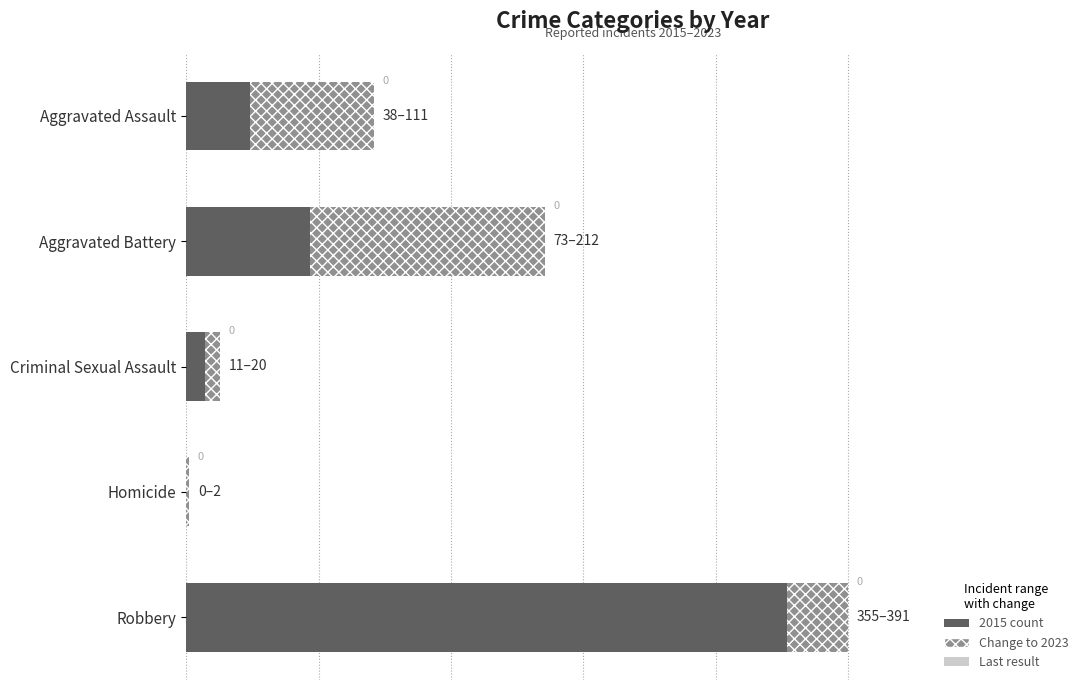

At which category is the sum across all series the highest?

Robbery